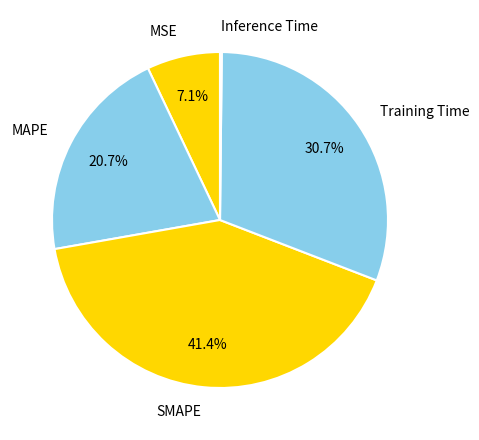

Between MSE and SMAPE, which is larger?

SMAPE